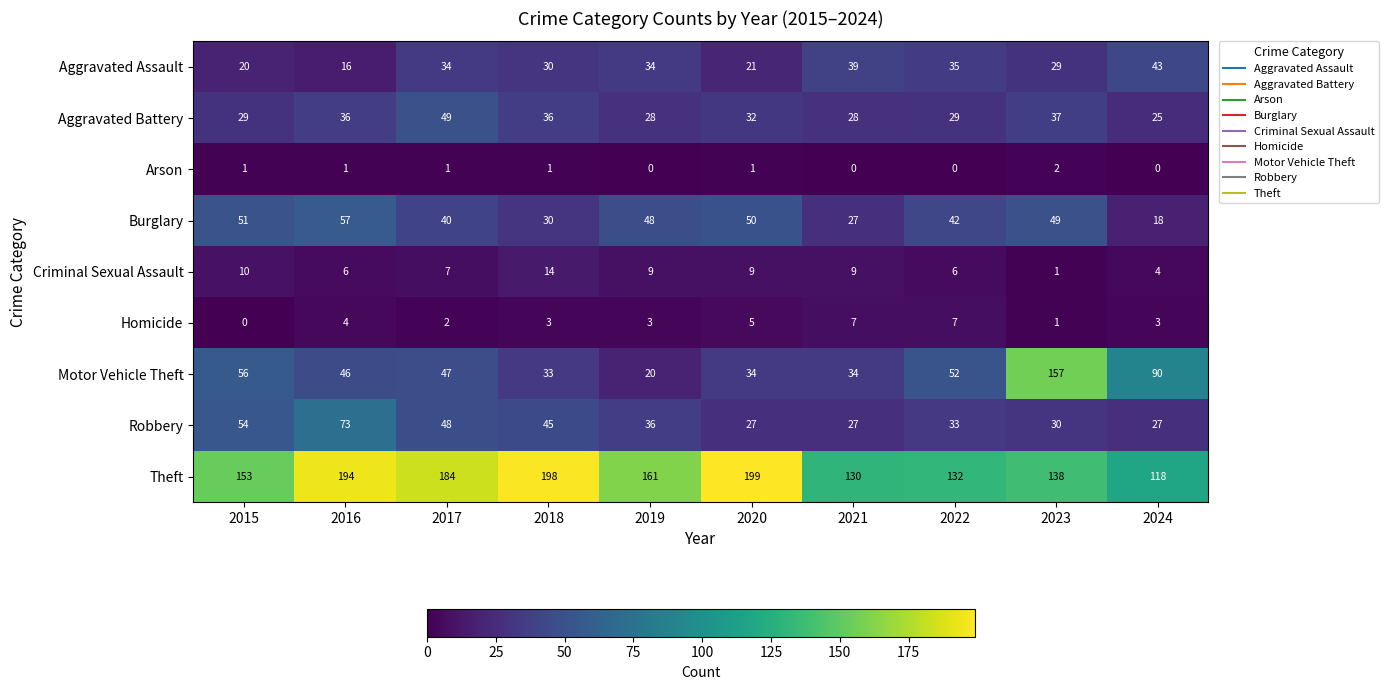

True or false: Theft has a value of 345 at 2018.

False